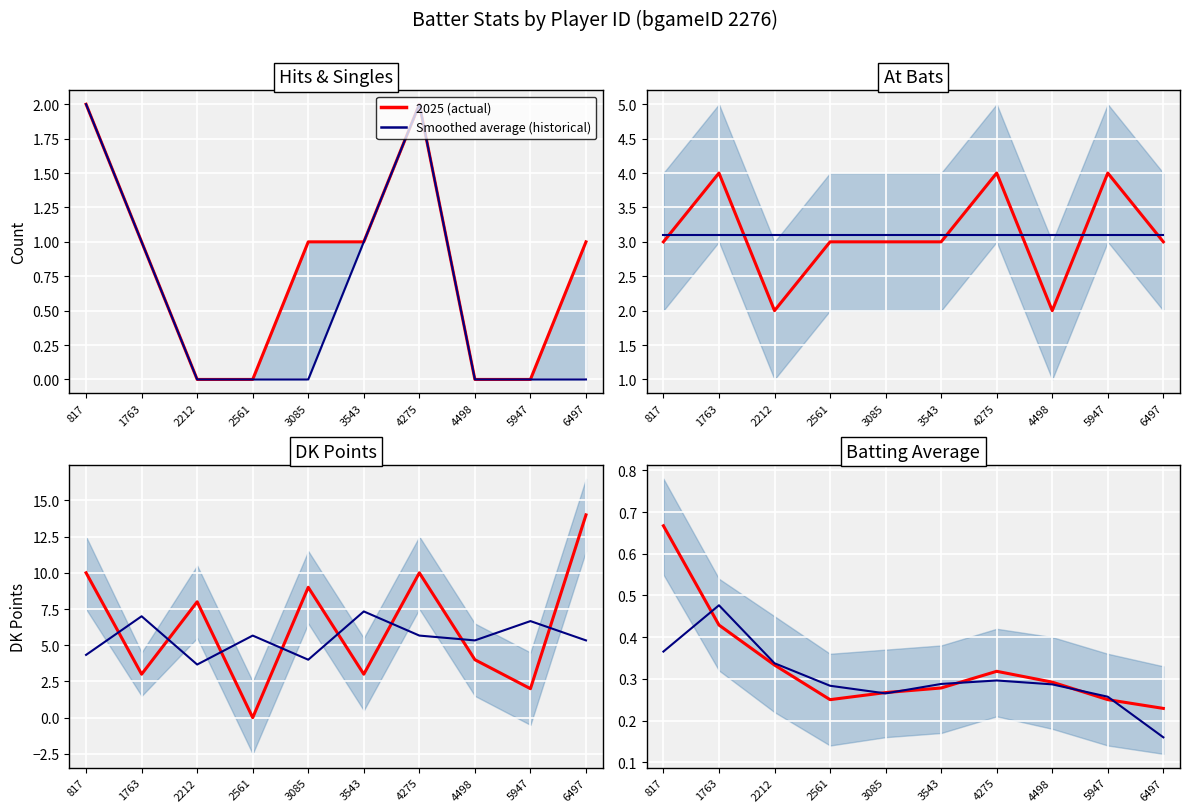

List the labels in order of average value, smallest first.

6497, 2561, 5947, 3085, 3543, 4498, 4275, 2212, 1763, 817